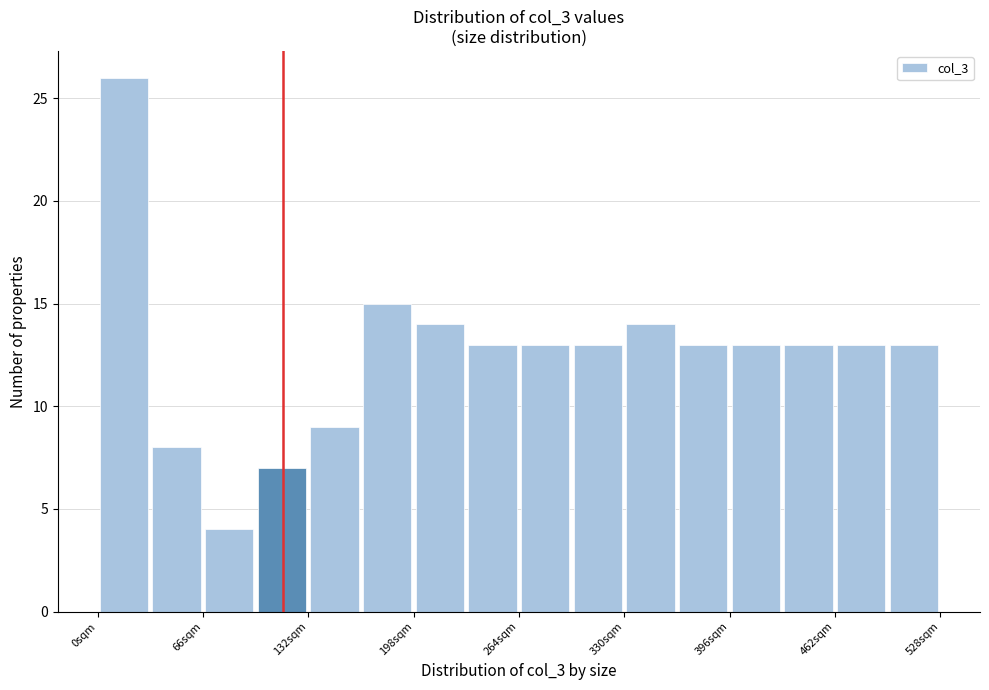

Around what value on the x-axis is the tallest bar? Give the approximate position of its centre, as read against the axis.

20